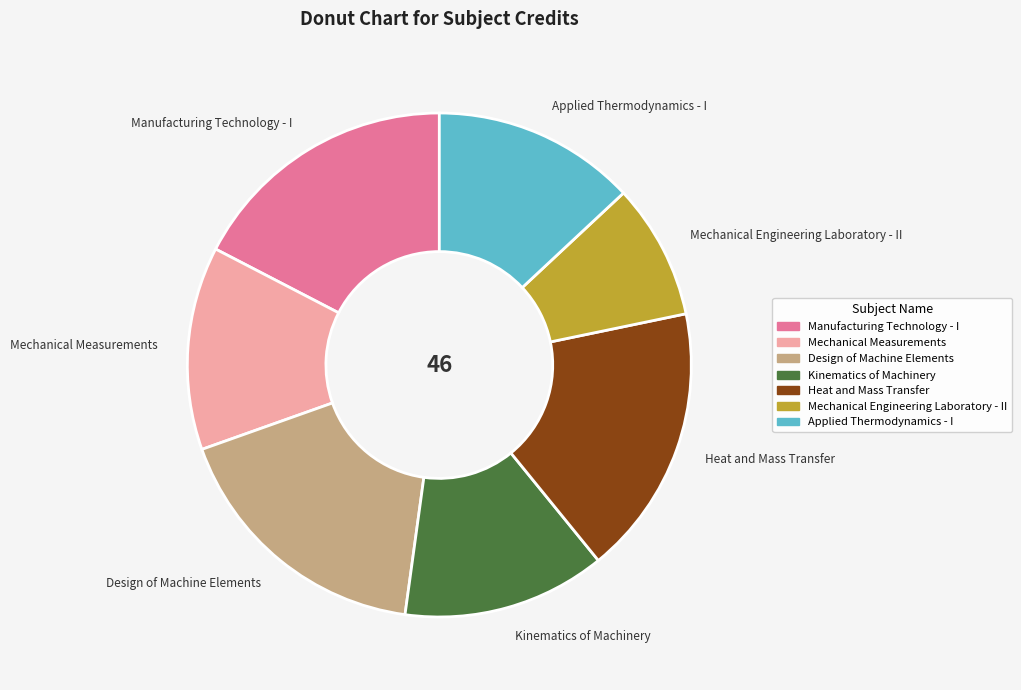

Approximately how many times larger is the value at Heat and Mass Transfer compared to Mechanical Measurements?

1.3